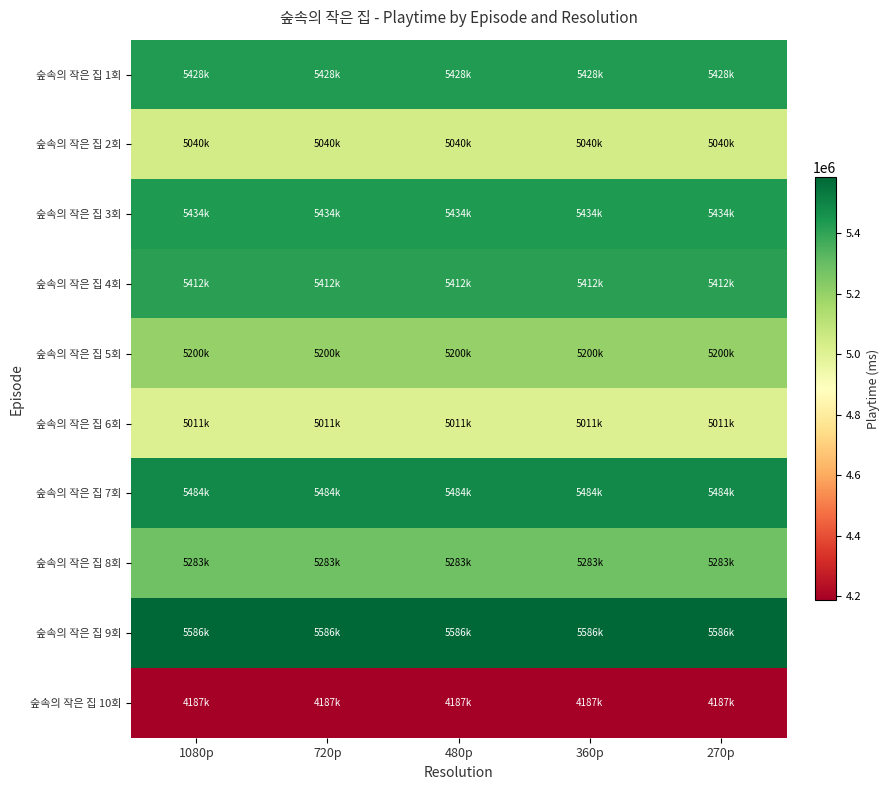

Reading left to right, list all the values displayed in this chart.

숲속의 작은 집 1회: 1080p=5428000	720p=5428000	480p=5428000	360p=5428000	270p=5428000
숲속의 작은 집 2회: 1080p=5040000	720p=5040000	480p=5040000	360p=5040000	270p=5040000
숲속의 작은 집 3회: 1080p=5434000	720p=5434000	480p=5434000	360p=5434000	270p=5434000
숲속의 작은 집 4회: 1080p=5412000	720p=5412000	480p=5412000	360p=5412000	270p=5412000
숲속의 작은 집 5회: 1080p=5200000	720p=5200000	480p=5200000	360p=5200000	270p=5200000
숲속의 작은 집 6회: 1080p=5011000	720p=5011000	480p=5011000	360p=5011000	270p=5011000
숲속의 작은 집 7회: 1080p=5484000	720p=5484000	480p=5484000	360p=5484000	270p=5484000
숲속의 작은 집 8회: 1080p=5283000	720p=5283000	480p=5283000	360p=5283000	270p=5283000
숲속의 작은 집 9회: 1080p=5586000	720p=5586000	480p=5586000	360p=5586000	270p=5586000
숲속의 작은 집 10회: 1080p=4187000	720p=4187000	480p=4187000	360p=4187000	270p=4187000